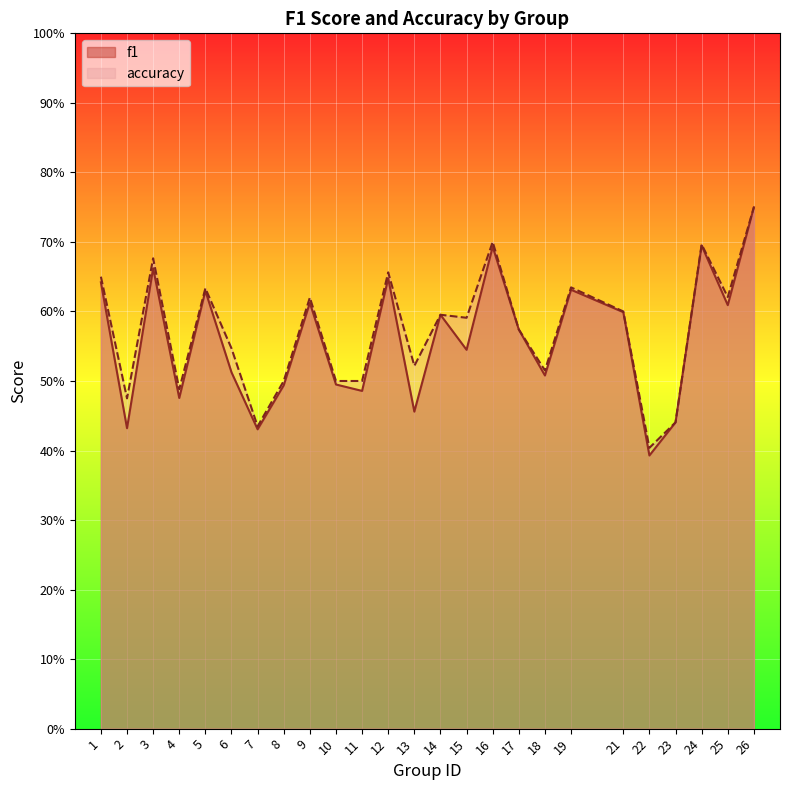

Does the chart display data point markers on the line(s)?

No